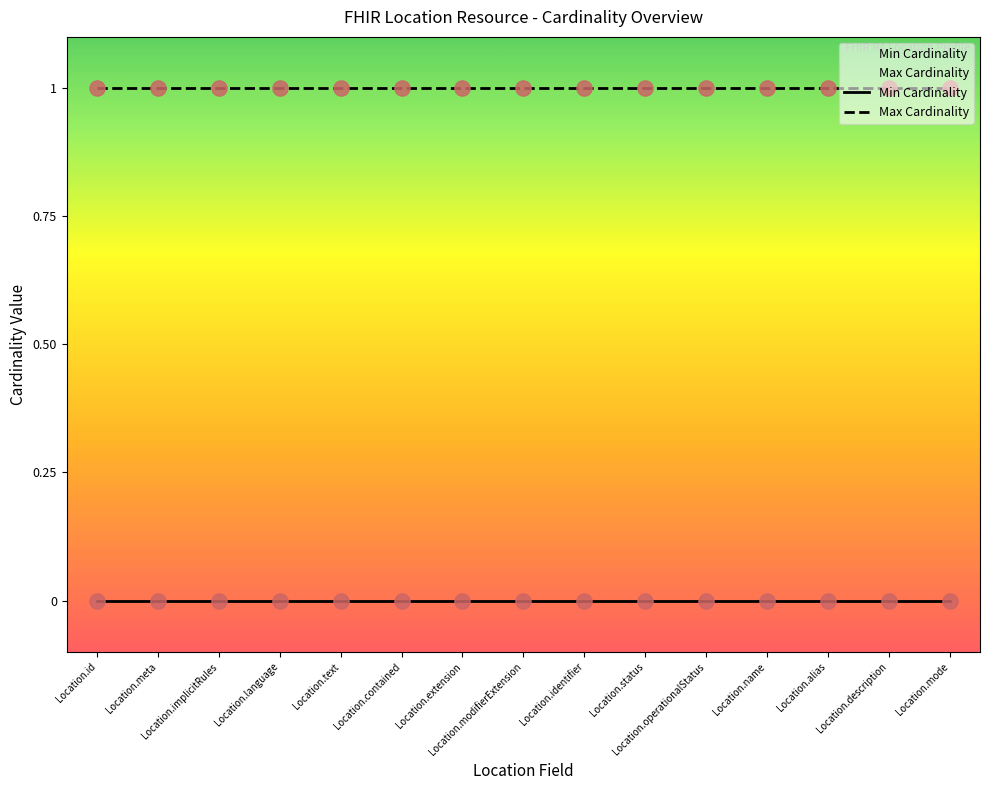

Which series has the widest spread of Y values?

Min Cardinality